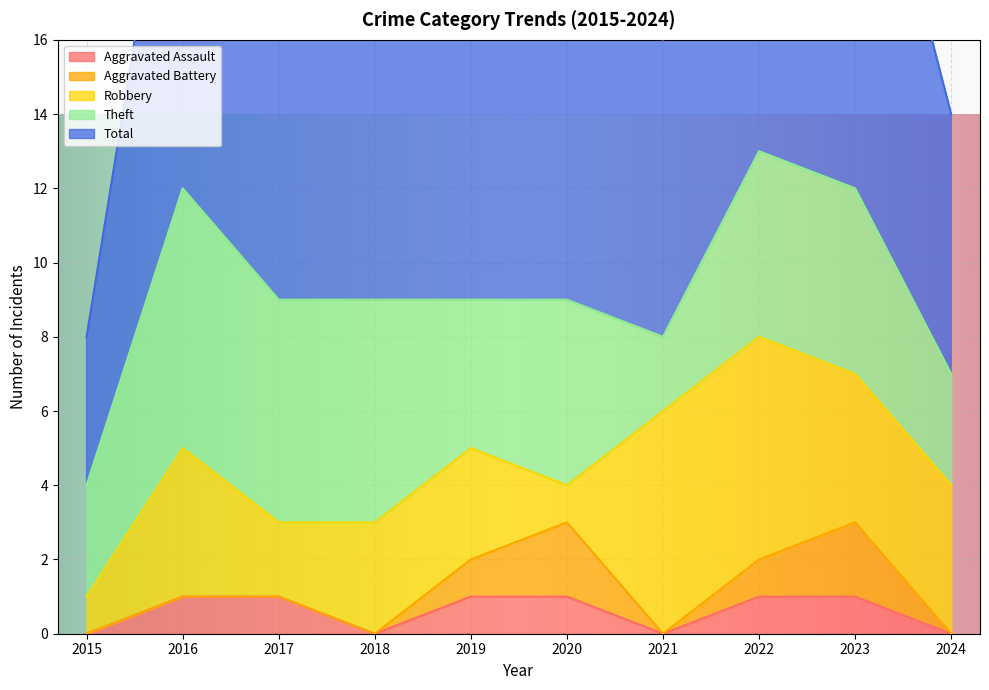

How many lines are shown in the chart?

5